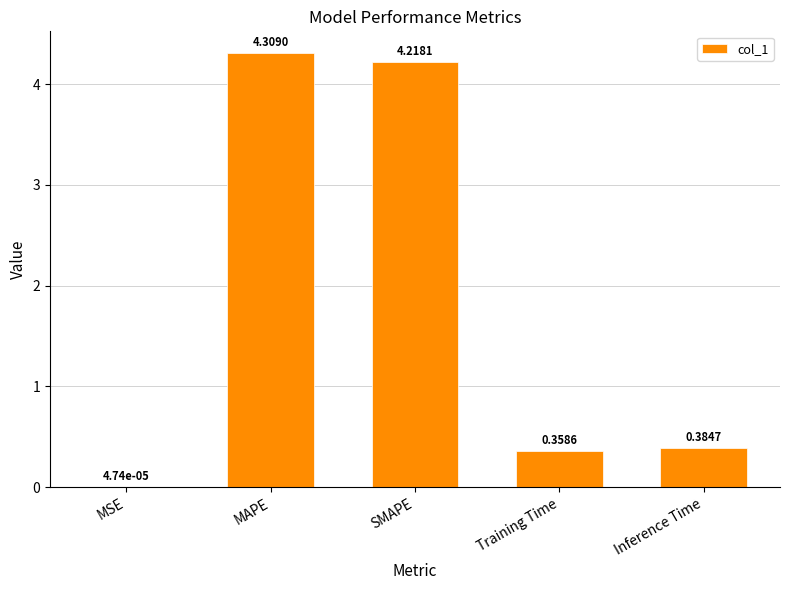

Which has a higher value, Training Time or MAPE?

MAPE